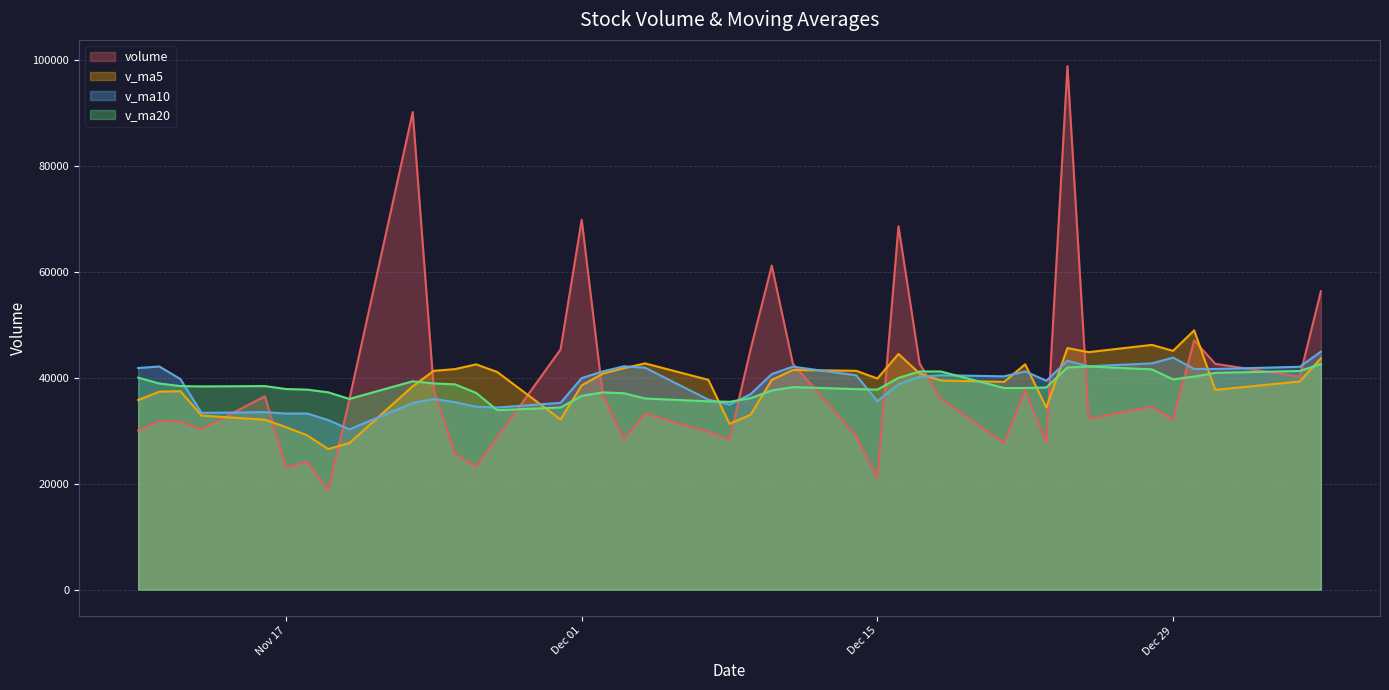

Where is the first local maximum for v_ma5?

2020-11-12